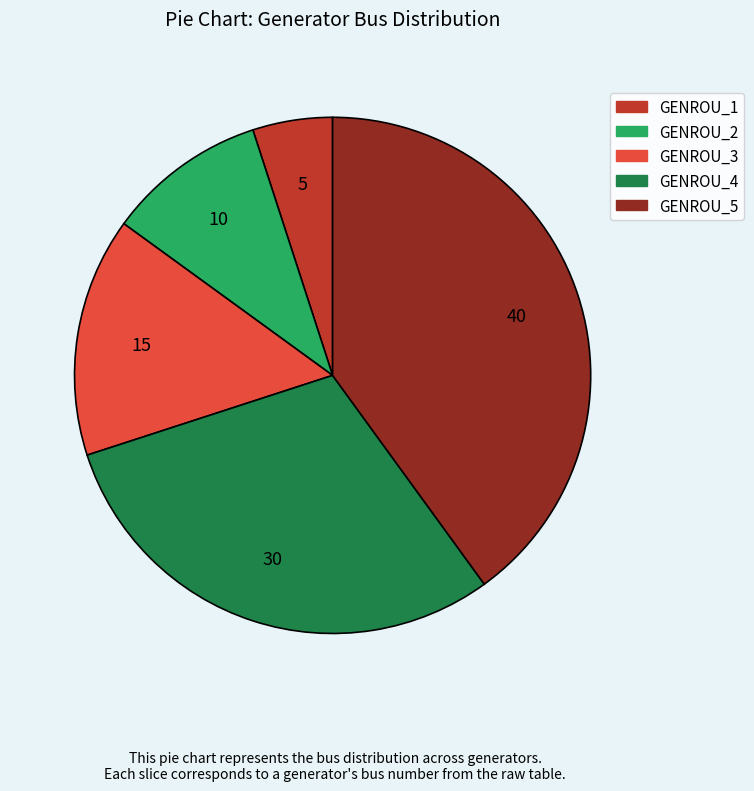

What is the smallest slice in the pie chart?

GENROU_1